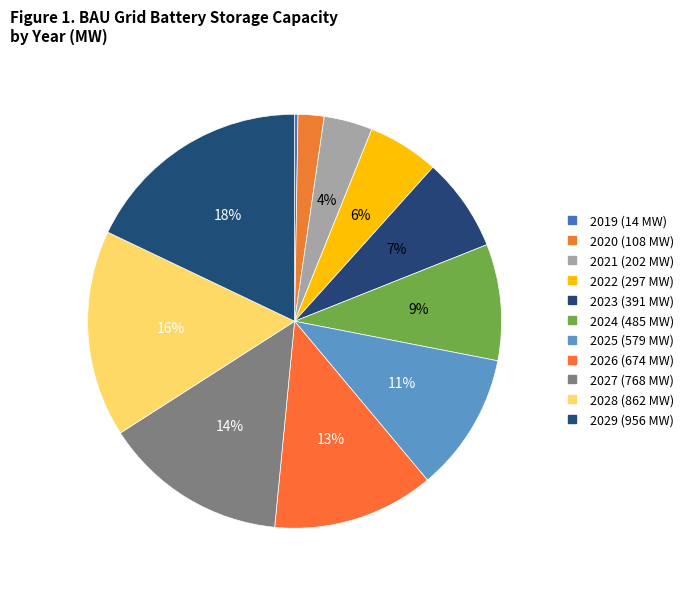

The 2020 slice represents 2% of the pie. True or false?

True